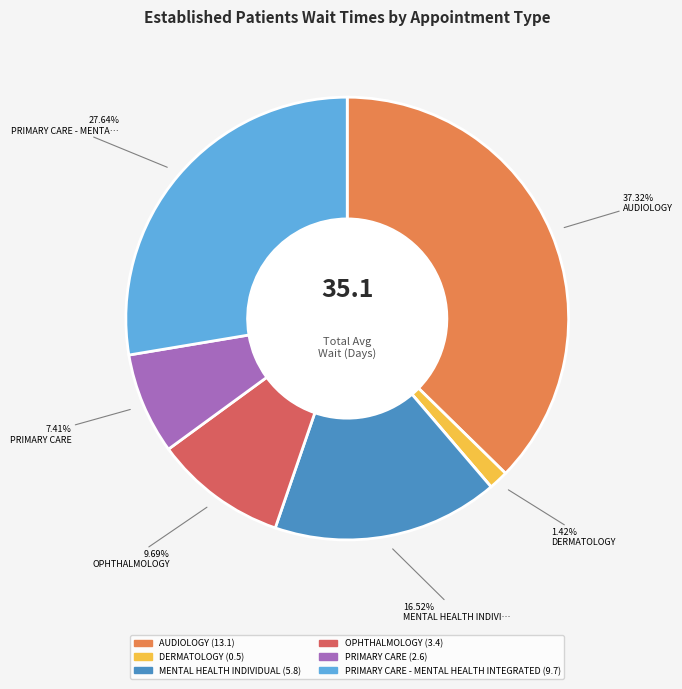

Does any single category account for the majority?

No